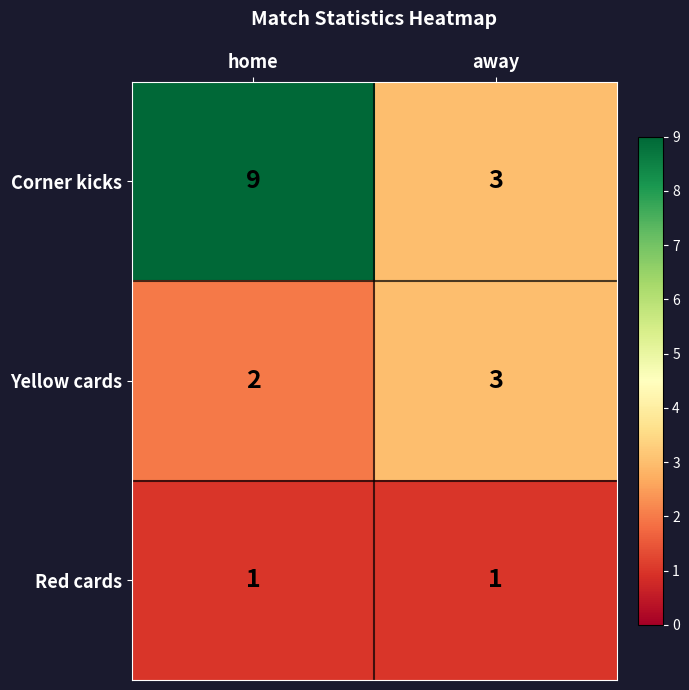

What is the sum of the Yellow cards values at home and away?

5